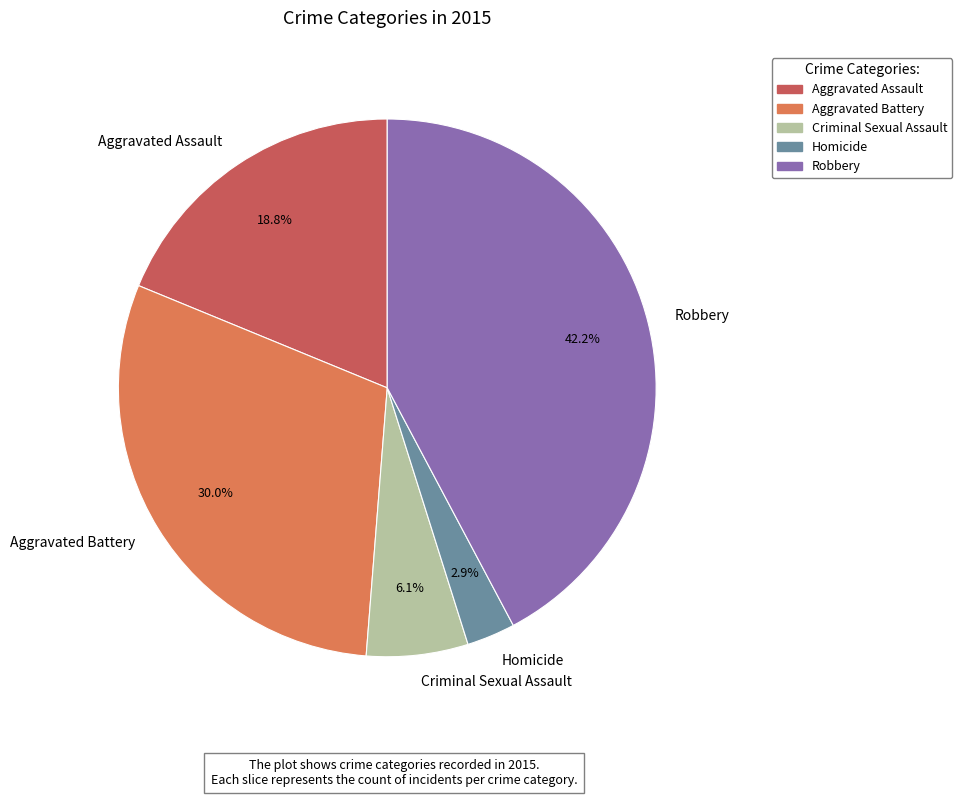

Which slice is the smallest?

Homicide